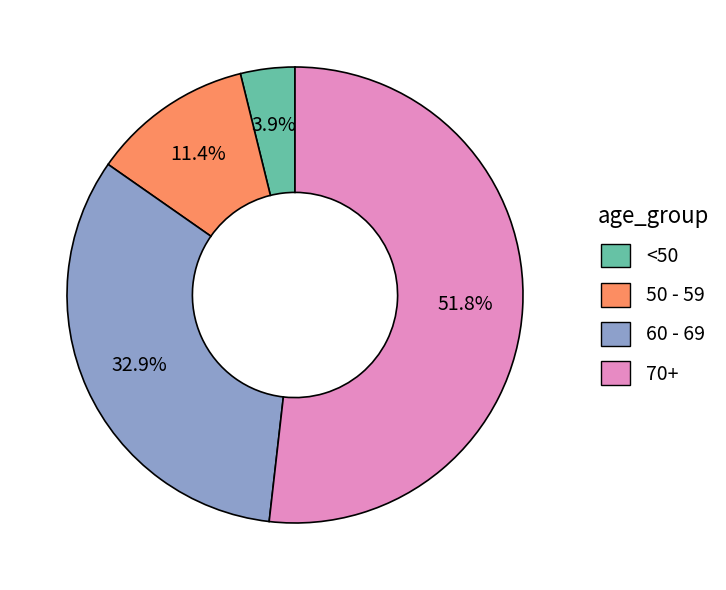

Is there a majority slice in this chart?

Yes